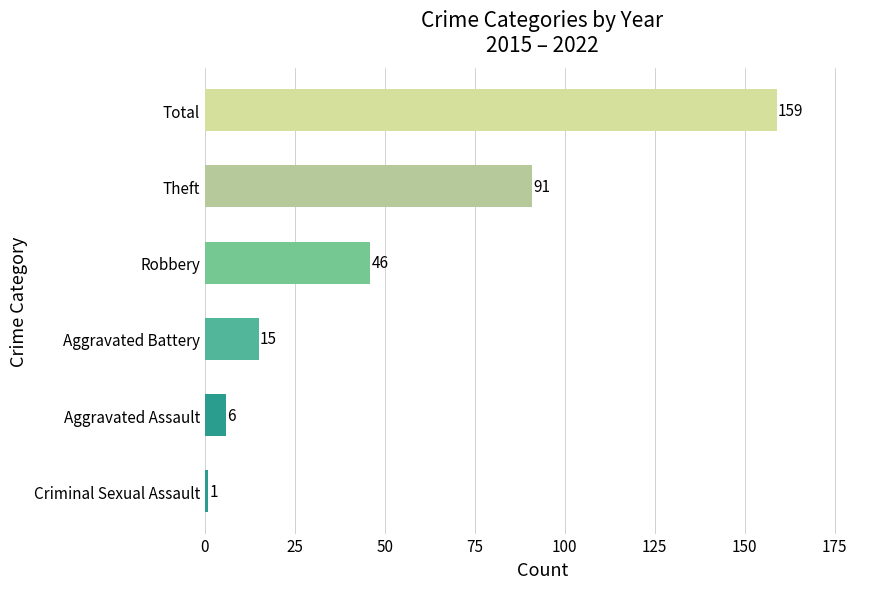

Which label corresponds to the largest value in the chart?

Total